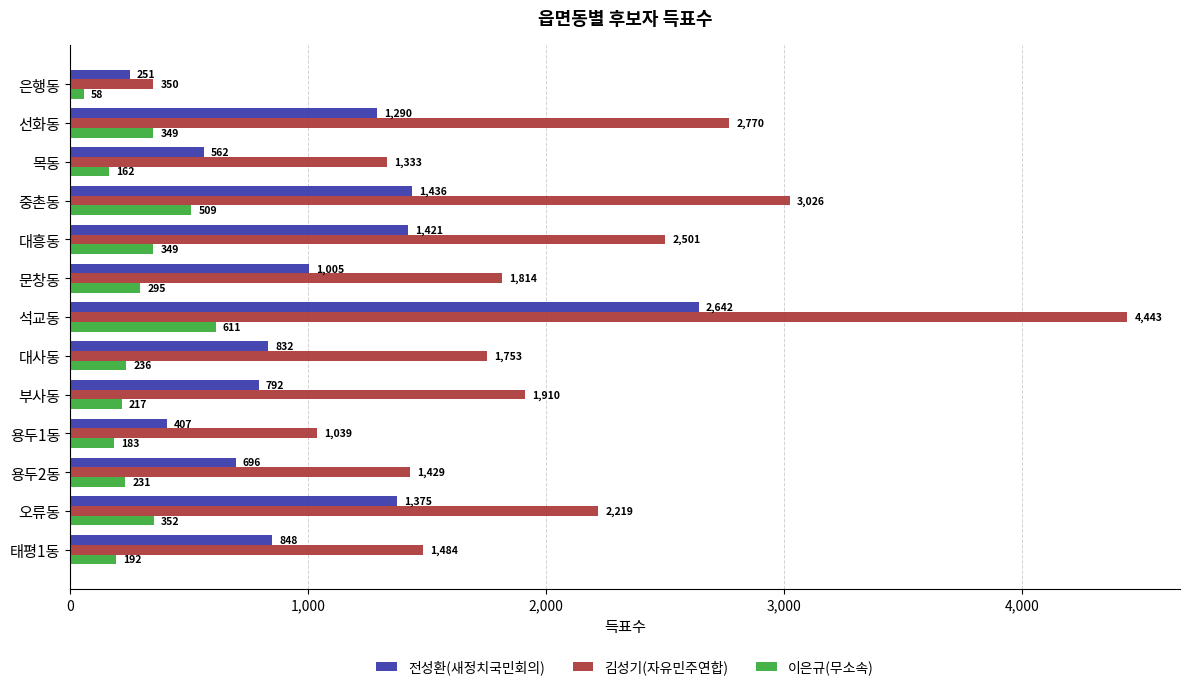

What are all the series names shown in the legend?

전성환(새정치국민회의), 김성기(자유민주연합), 이은규(무소속)